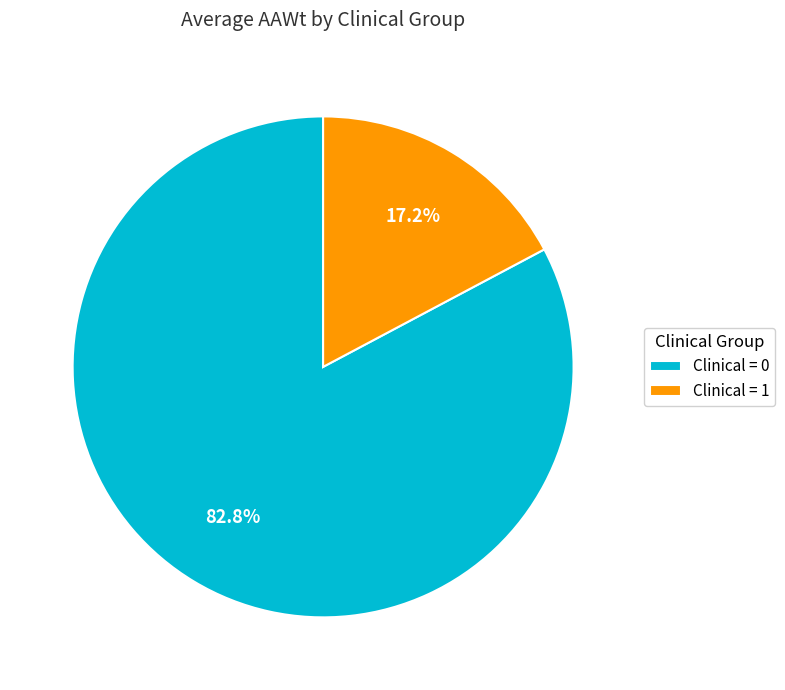

Rank the categories by value from lowest to highest.

Clinical = 1, Clinical = 0